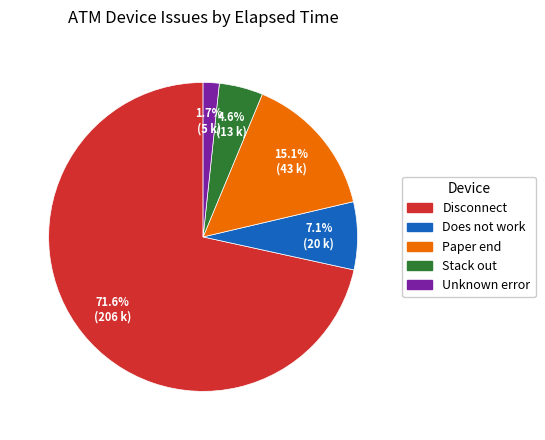

Does any single category account for the majority?

Yes